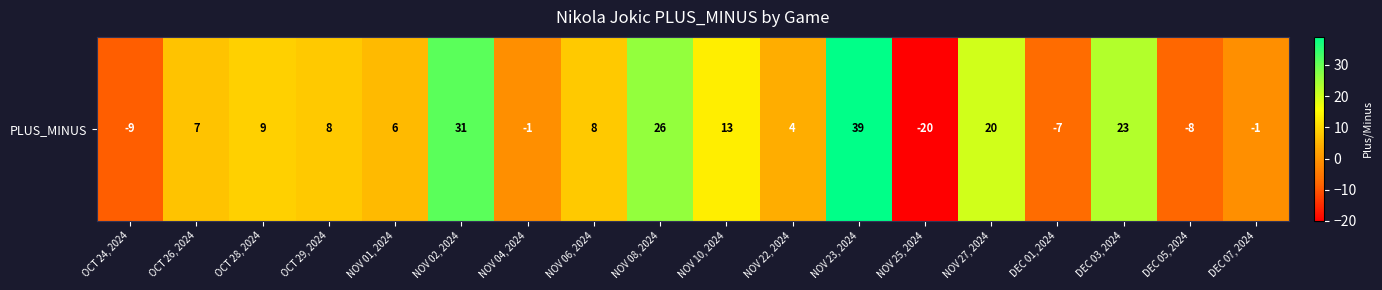

Which category has the highest value across all series?

NOV 23, 2024